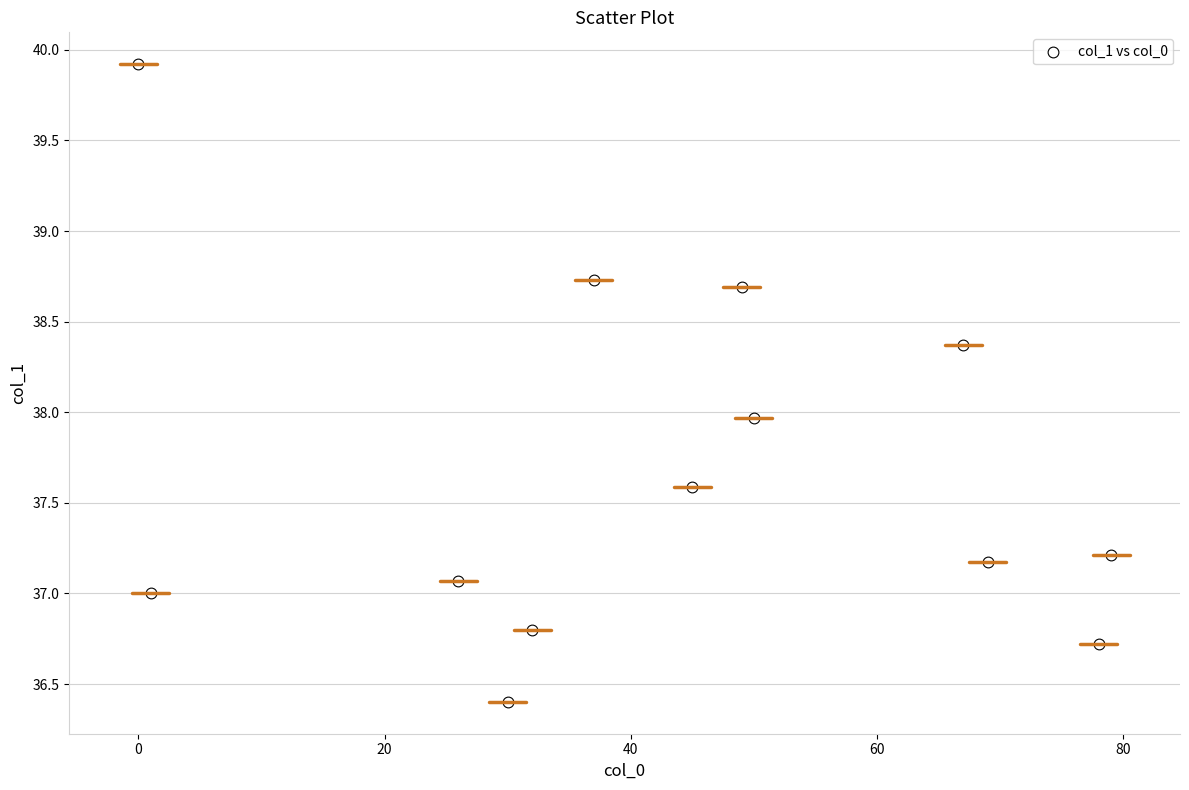

What is the range of X values (max minus min)?

79.0